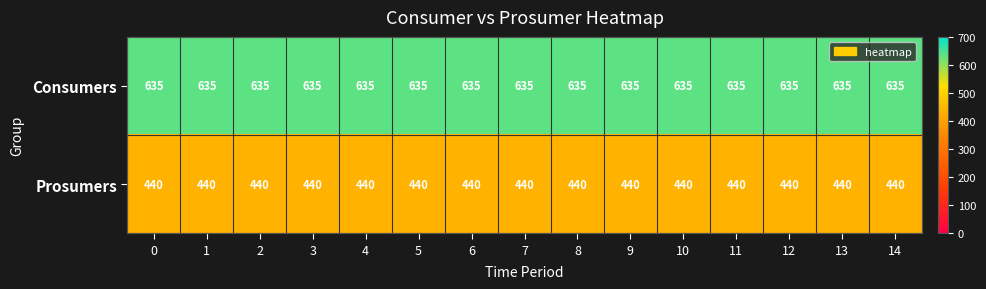

True or false: Prosumers has a value of 440 at 8.

True